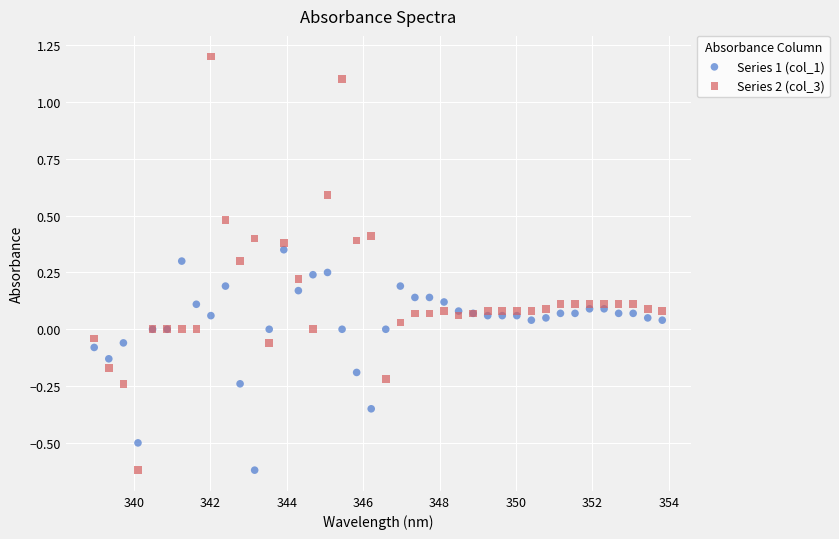

Which series has the largest Y range (max minus min)?

Series 2 (col_3)